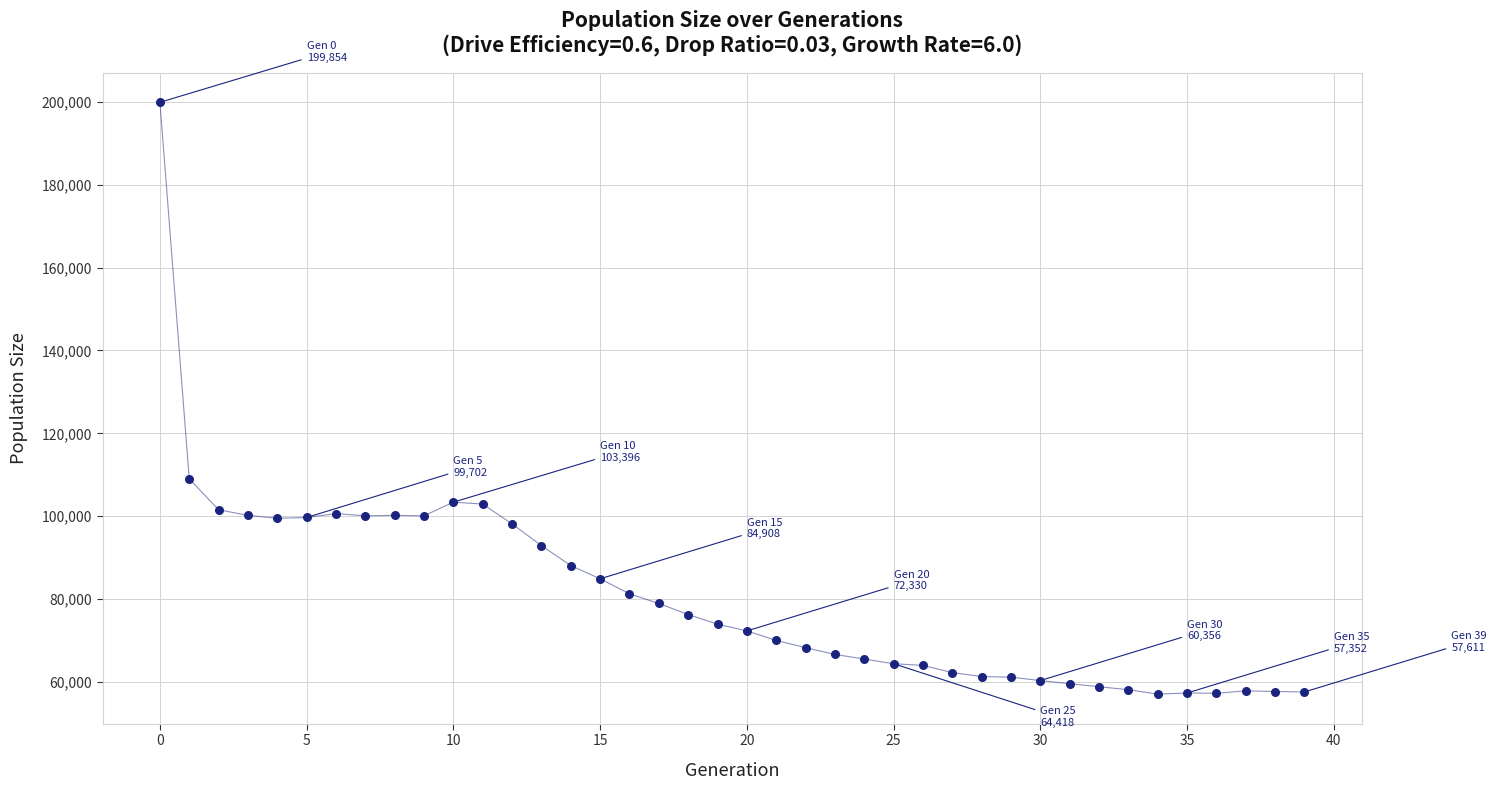

What Y value in the scatter plot is closest to 128470?

109000